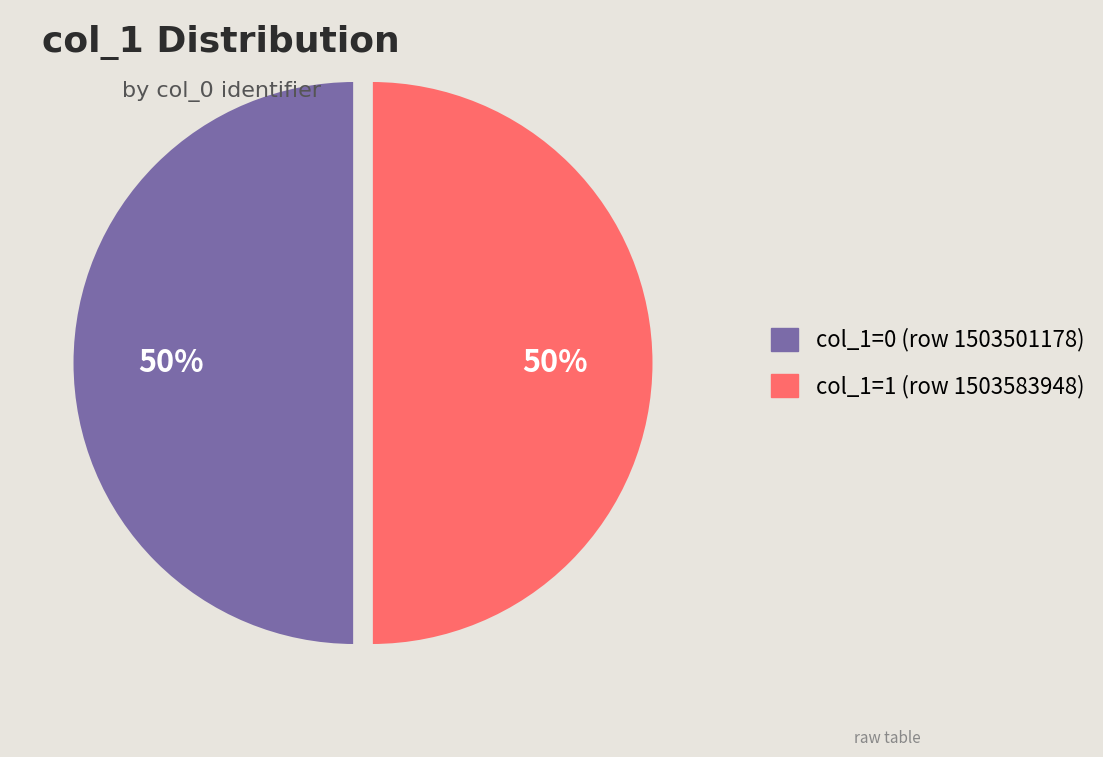

To the nearest percent, what is the average slice percentage?

50%